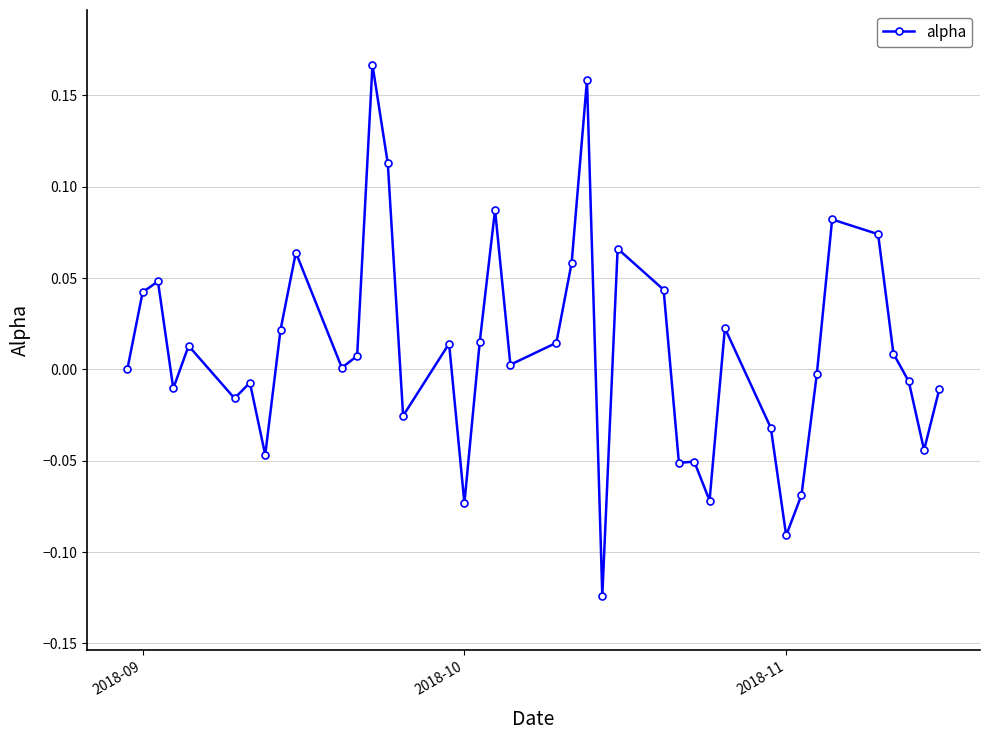

What is the difference between the second highest and minimum values?

0.3